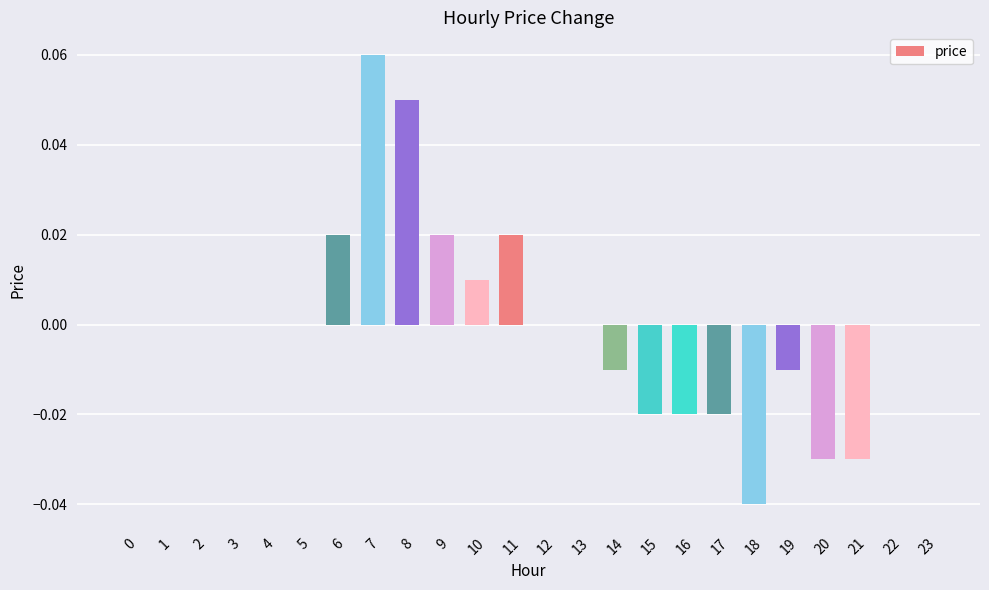

True or false: the data shows 0.0 at 10.

True